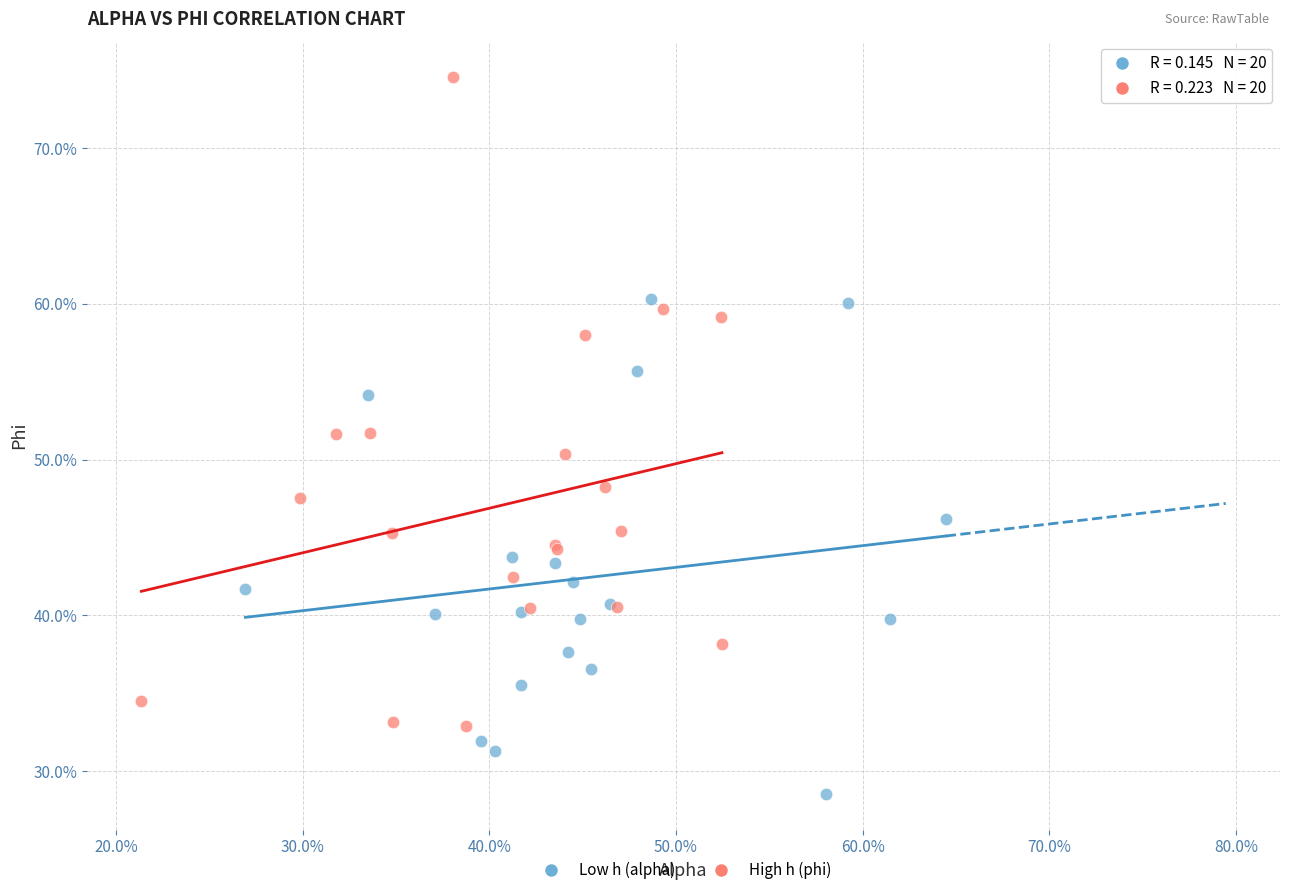

Which series reaches the maximum Y coordinate?

High h (phi)